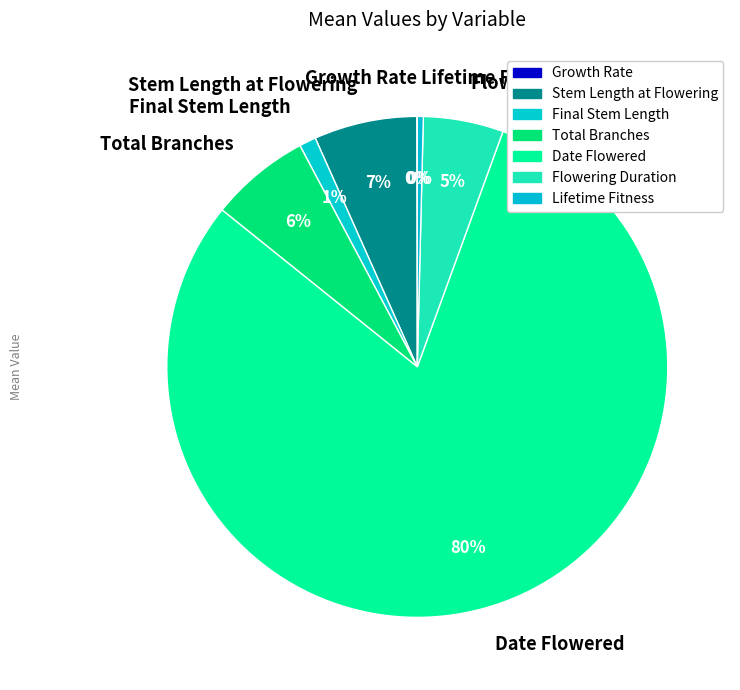

What is the largest slice in the pie chart?

Date Flowered